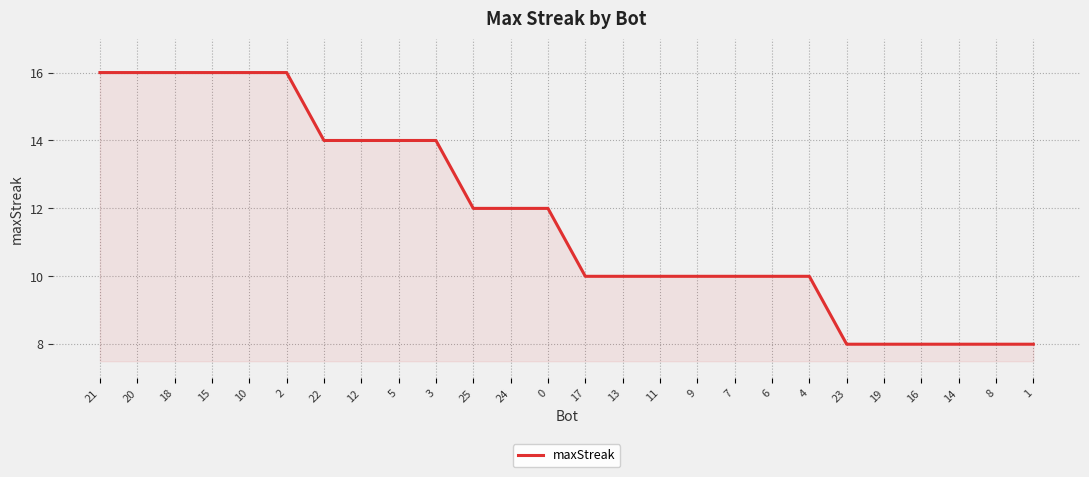

What position from the right is 17?

13